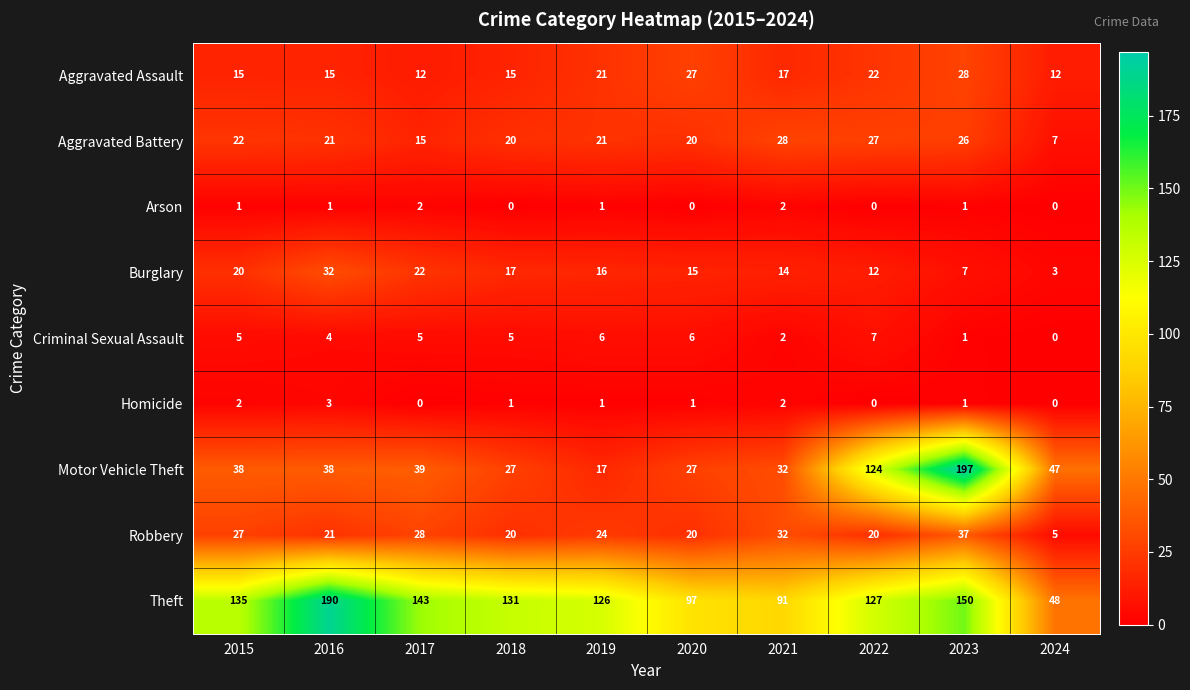

Count the number of data series in this chart.

9